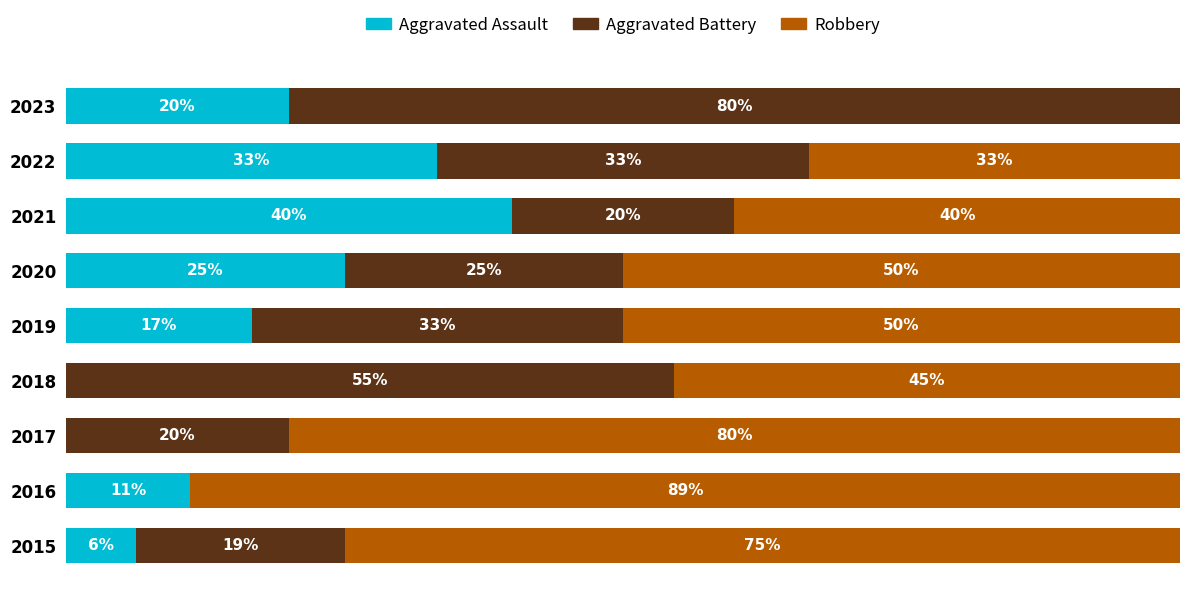

What is the sum of all Aggravated Battery values?

285.0